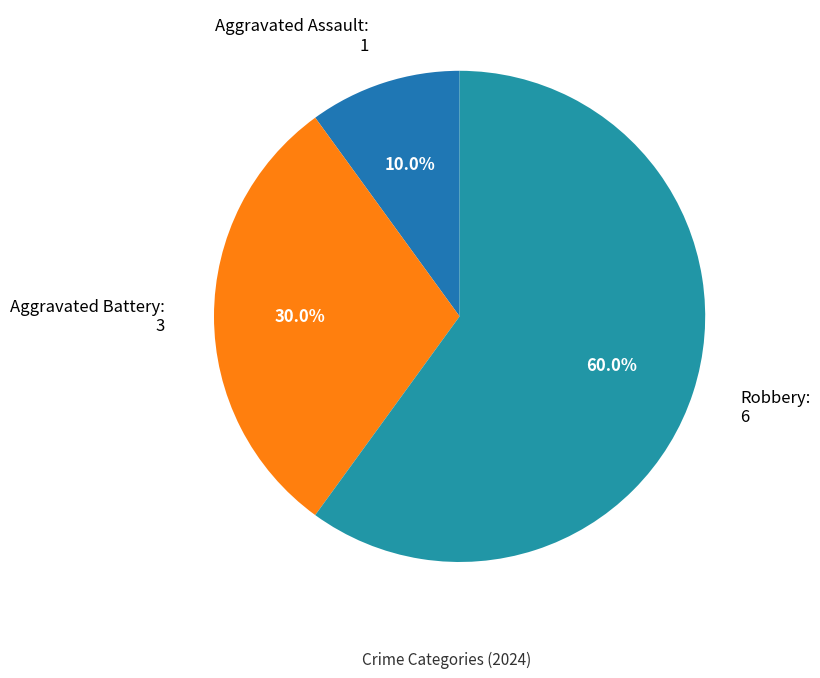

The Aggravated Assault slice represents 23% of the pie. True or false?

False